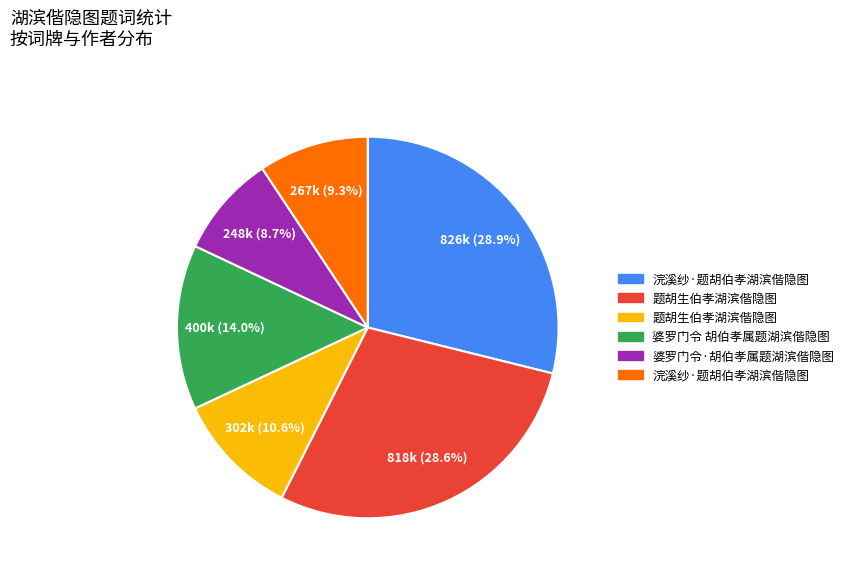

Is there any slice that represents more than half of the pie?

No